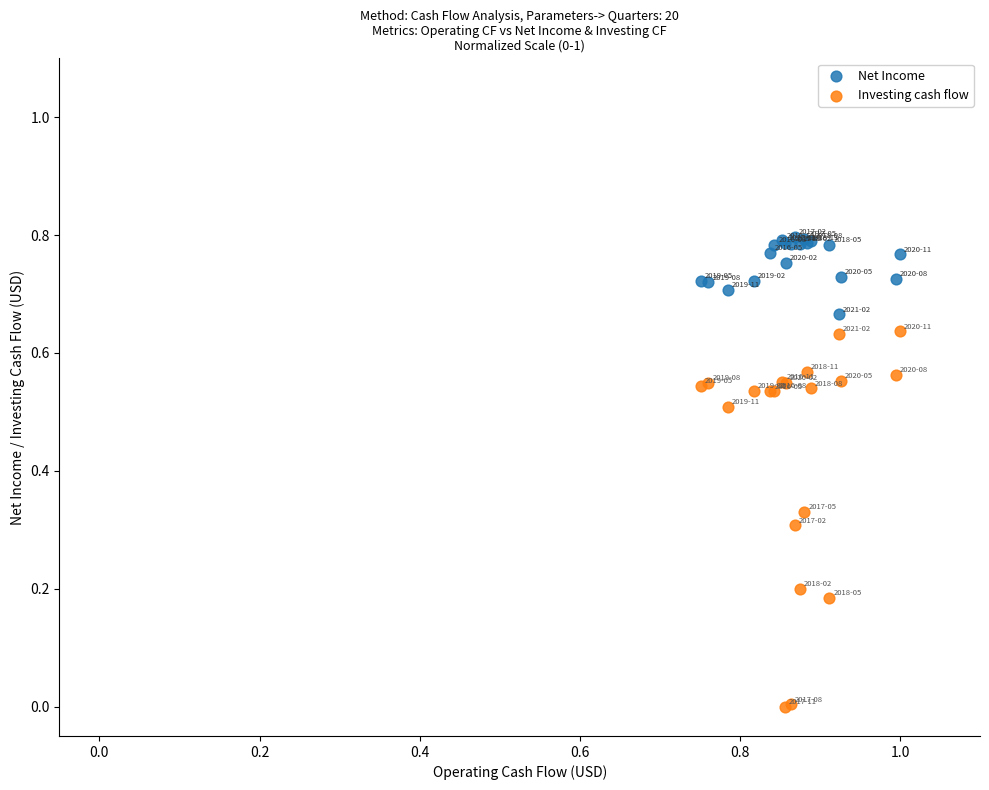

Which series contains the highest Y value?

Net Income